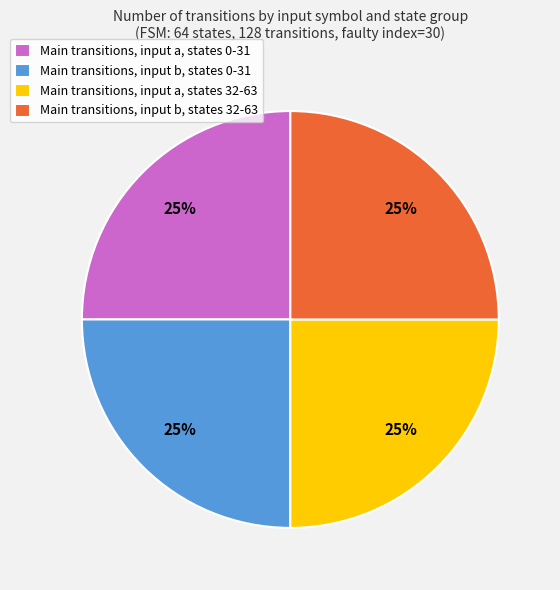

Approximately how many times larger is the value at Main transitions, input a, states 32-63 compared to Main transitions, input b, states 0-31?

1.0